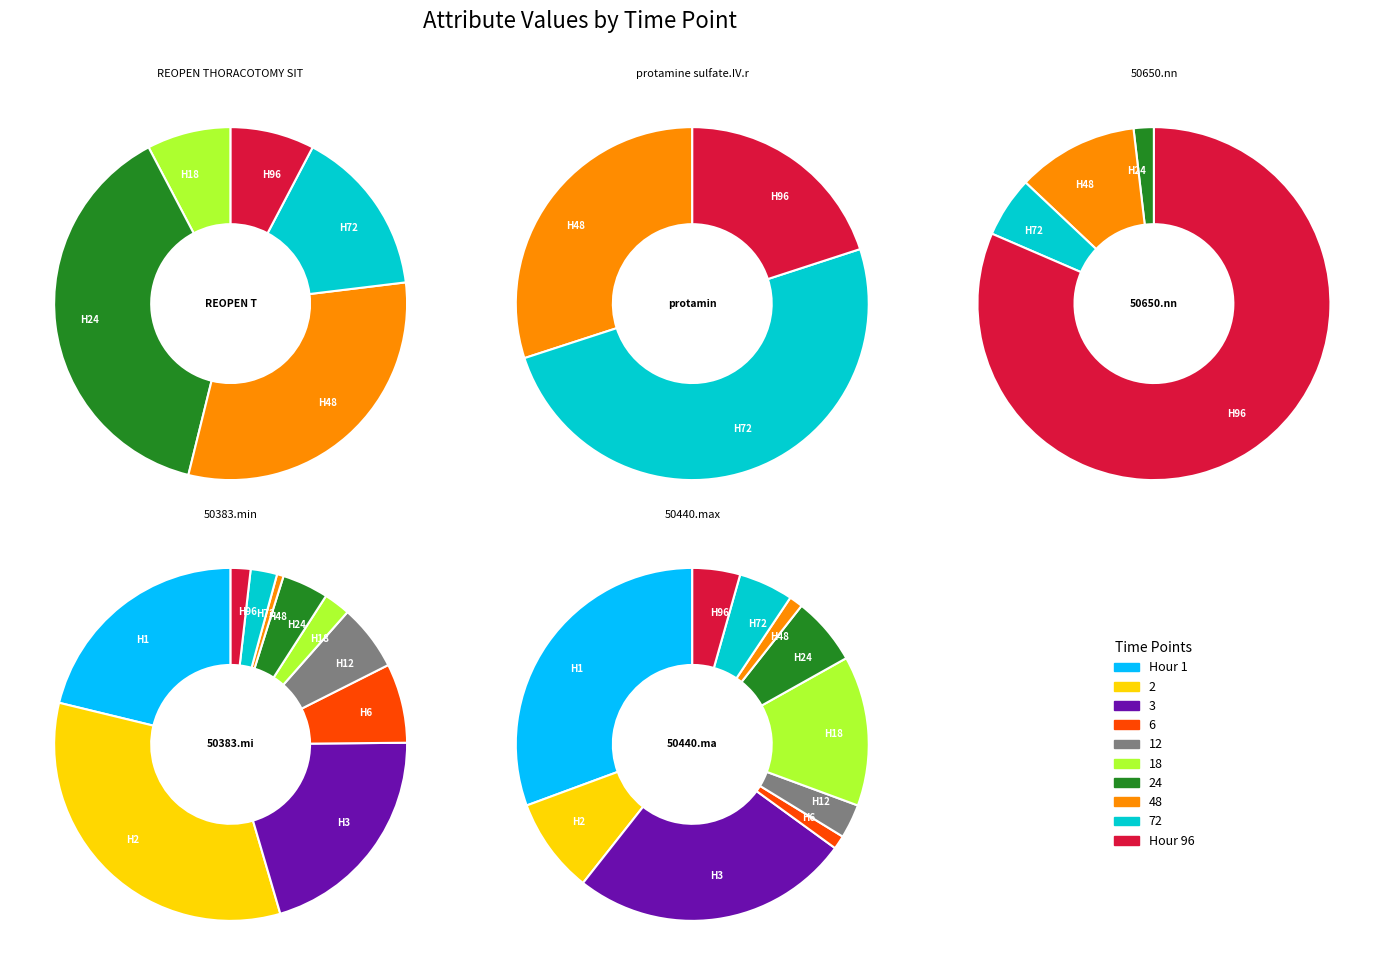

Is it true that 48 is 42% of the pie?

False